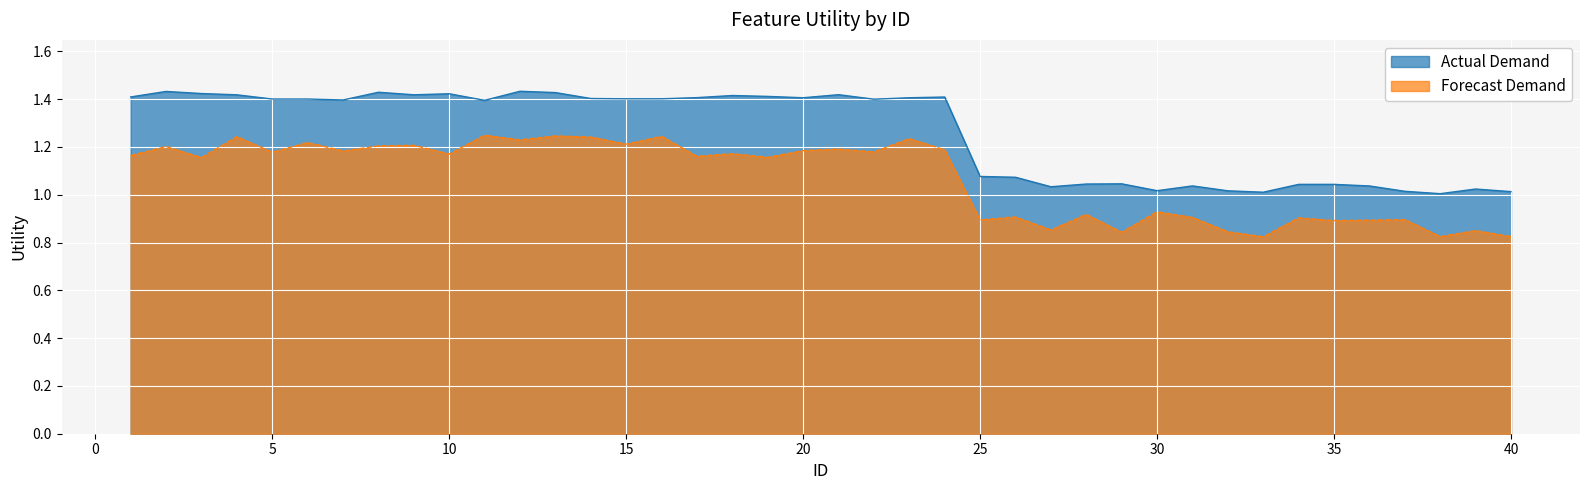

How many lines are shown in the chart?

2